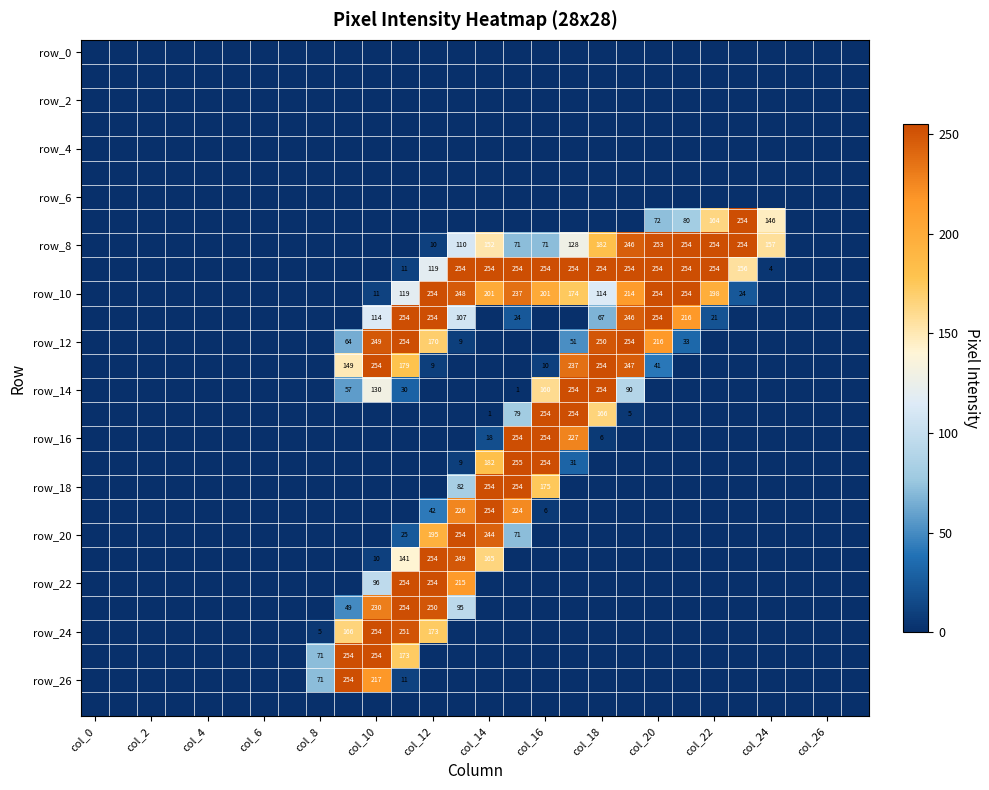

How many categories are shown in the chart?

28